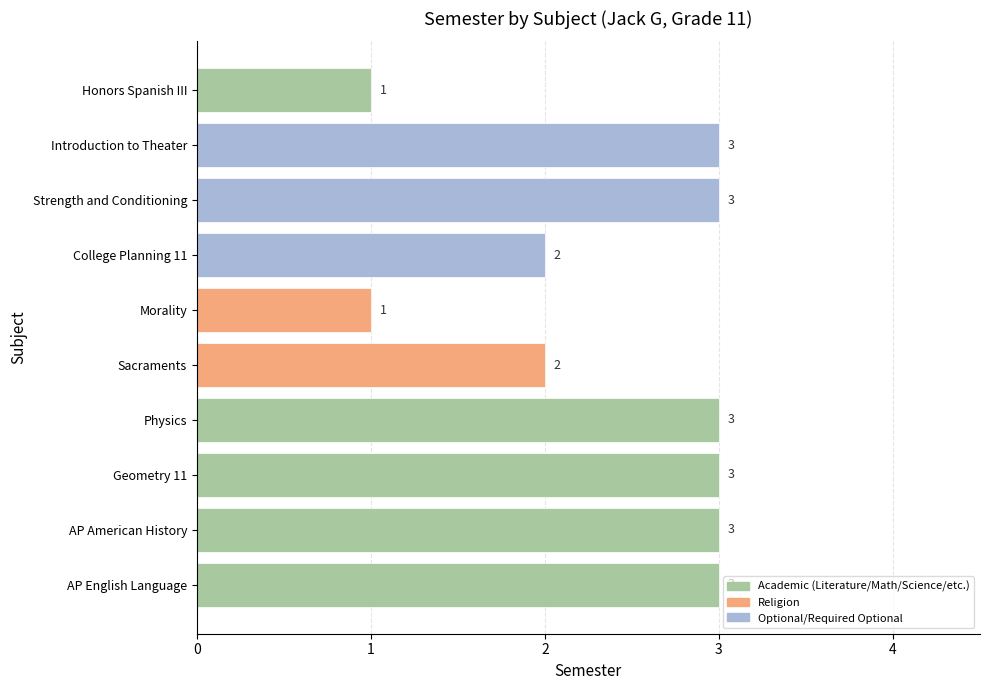

How many data points does each series have?

10